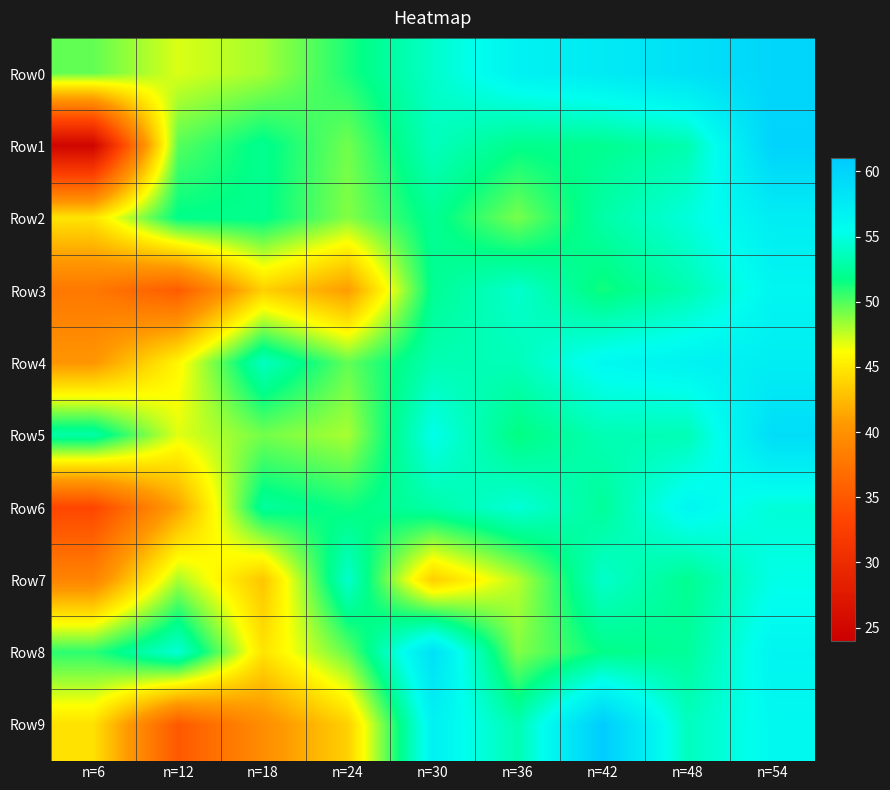

Which series has the largest range (max minus min)?

Row1